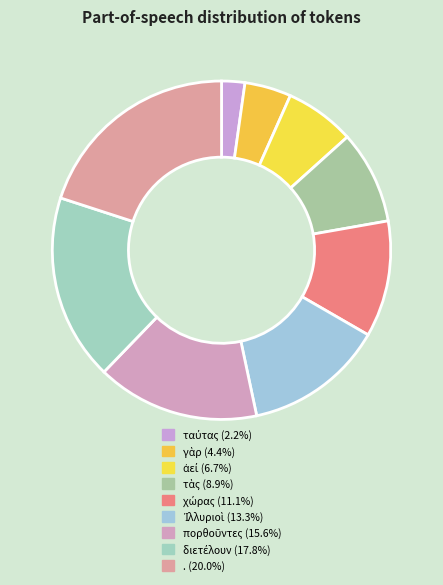

How many segments does this pie chart have?

9